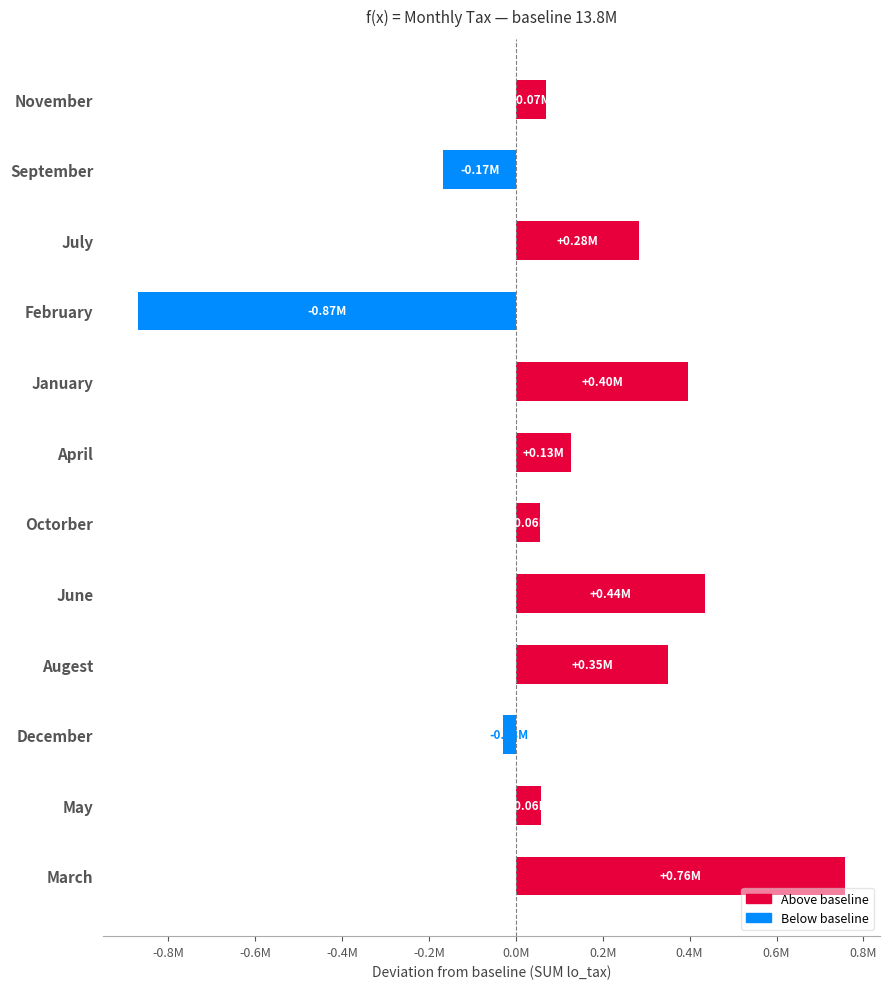

What is the average value?

122182.3